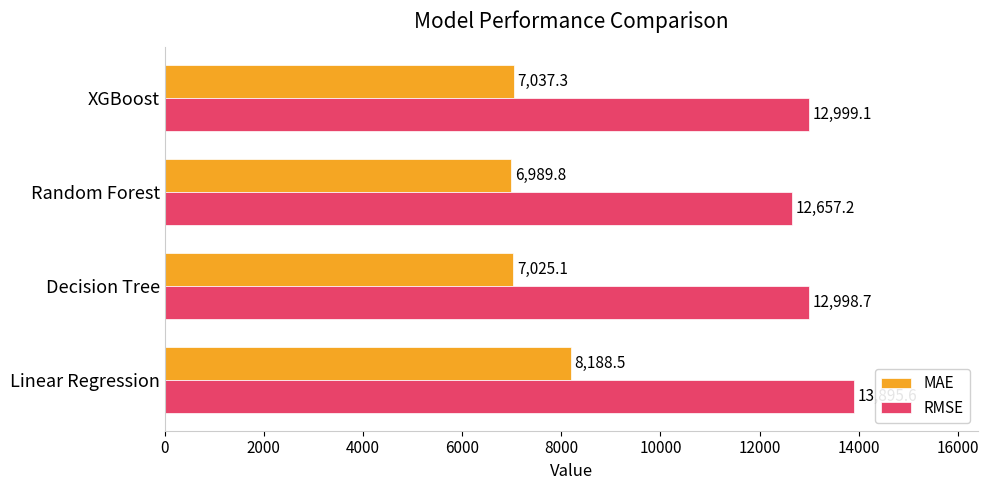

Which series has the largest range (max minus min)?

RMSE